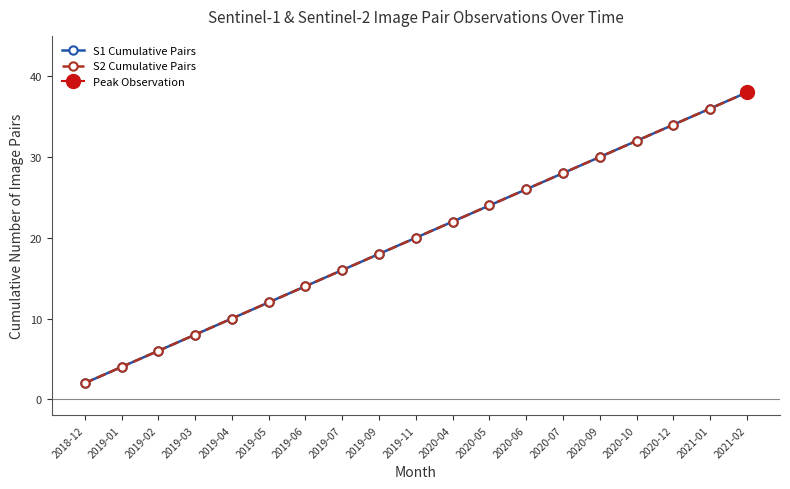

True or false: S2 Cumulative Pairs and S1 Cumulative Pairs intersect in this chart.

False